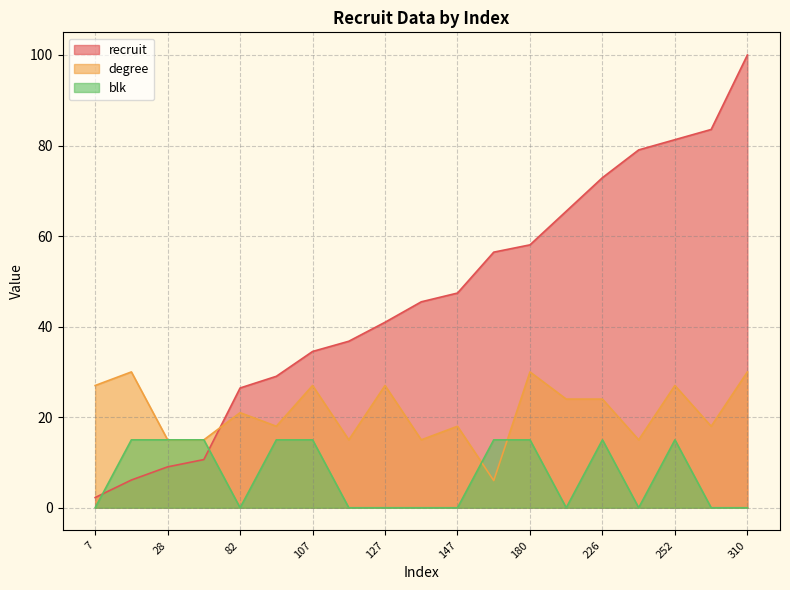

How many data points in recruit are above 45?

10